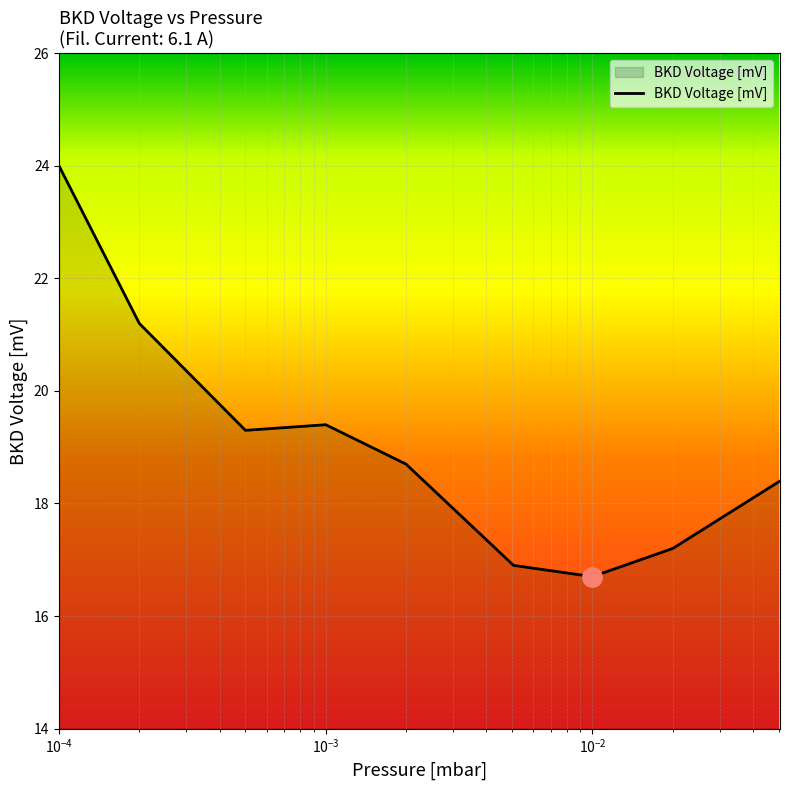

What is the difference between the maximum and minimum values?

7.3